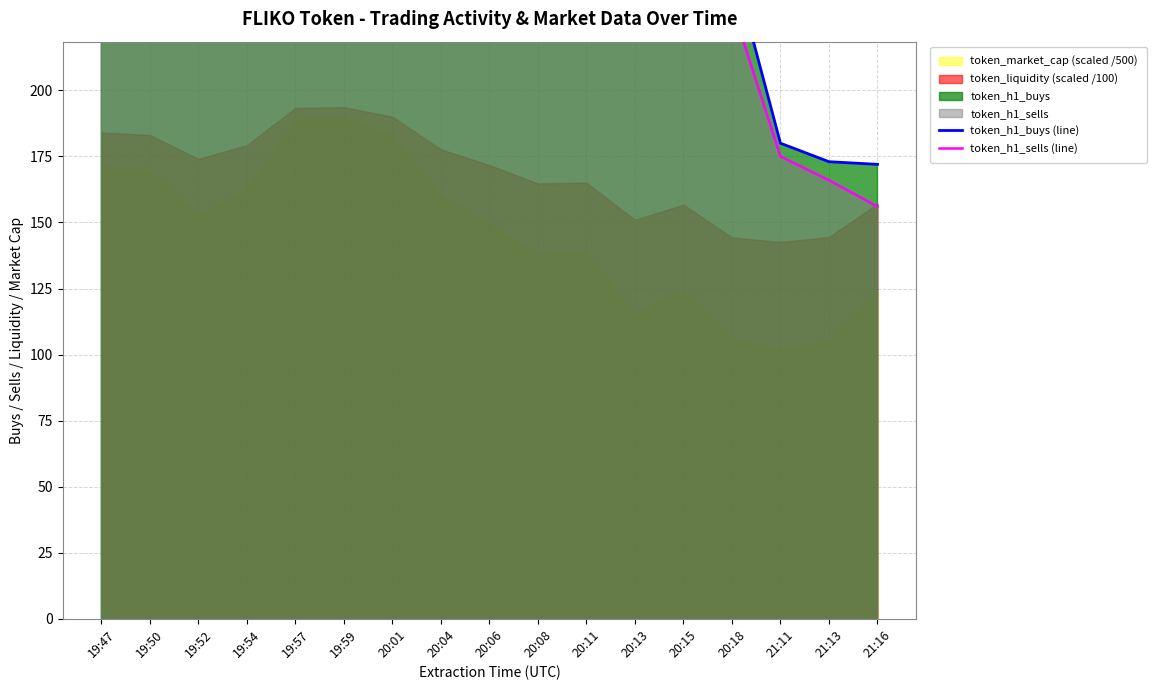

True or false: token_h1_buys (line) has a value of 393 at 20:08.

False